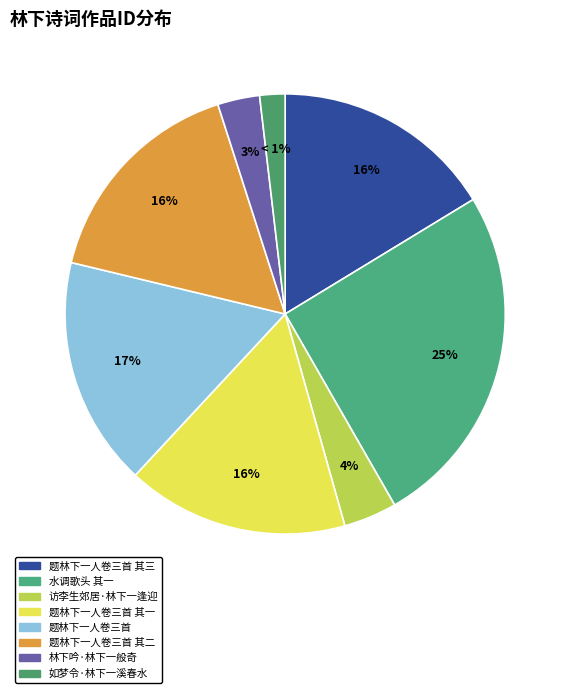

Is it true that 题林下一人卷三首 其三 is 16% of the pie?

True